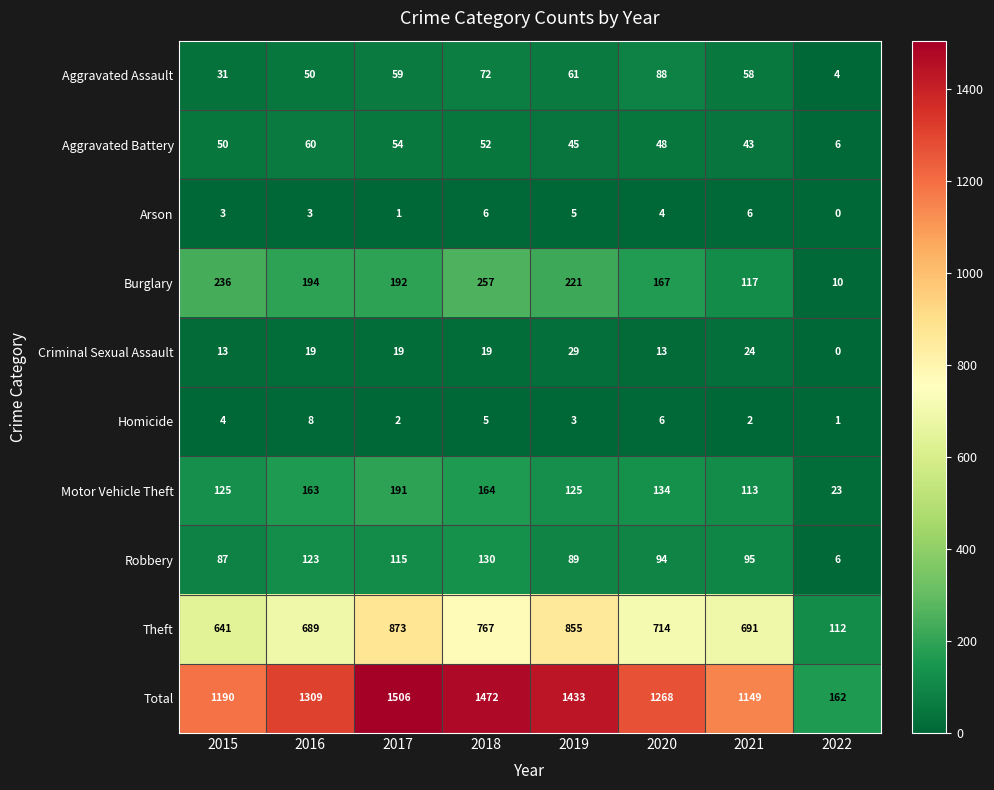

How many series are shown in this chart?

10